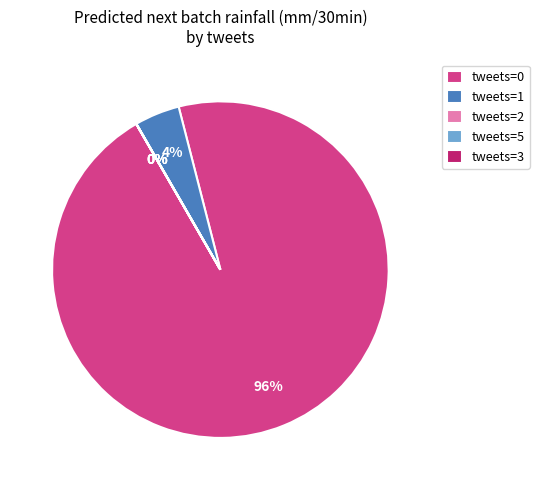

To the nearest percent, what is the average slice percentage?

20%